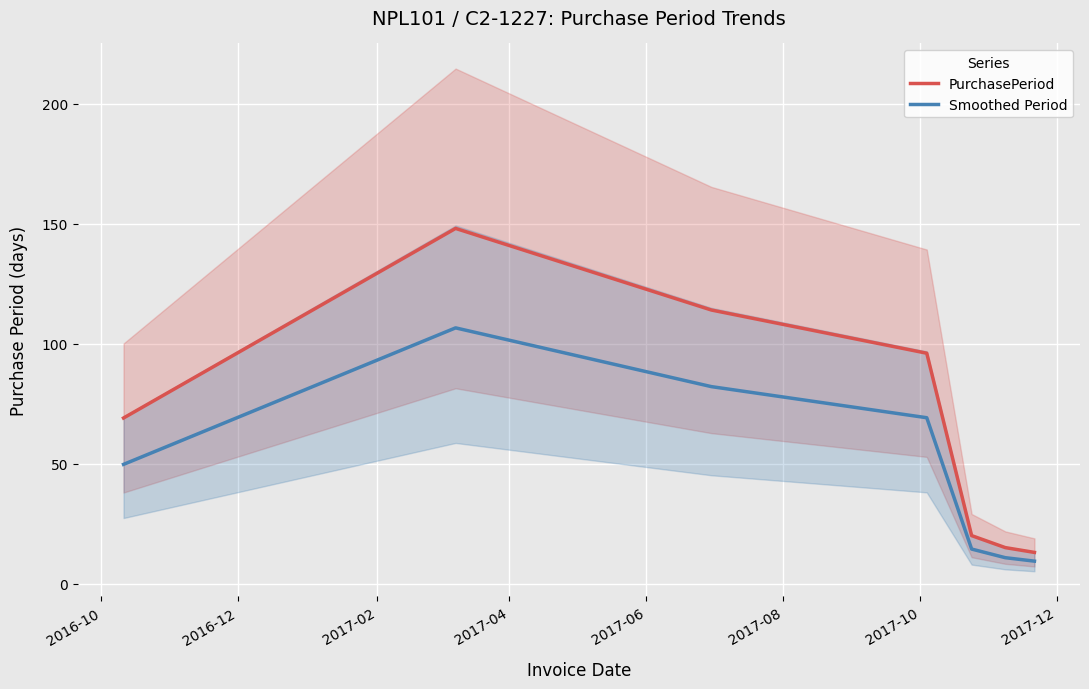

Rank the series by their average value, from highest to lowest.

PurchasePeriod, Smoothed Period